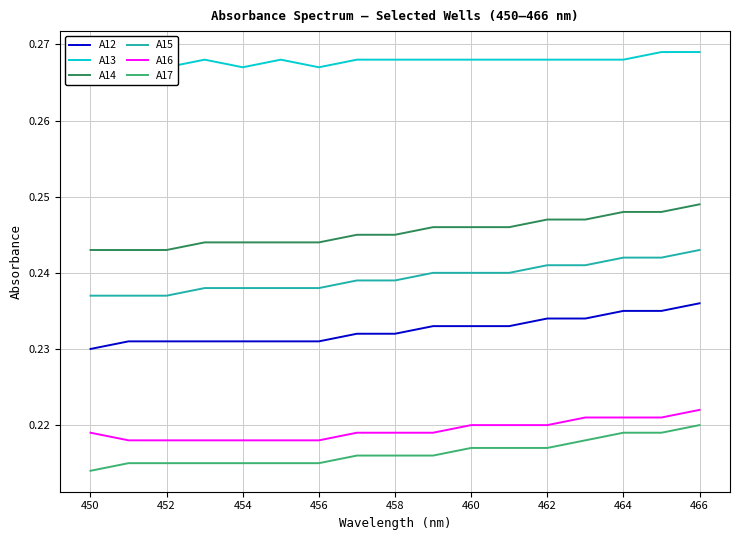

Is it true that A17 equals 0.1 at 456?

False